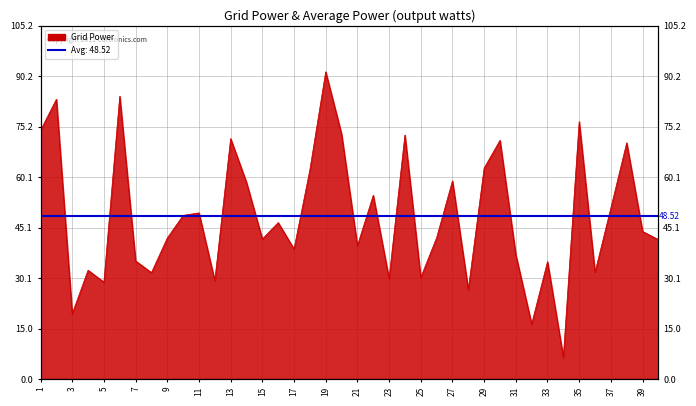

List the labels in order of value, largest first.

19, 6, 2, 35, 1, 20, 24, 13, 30, 38, 29, 18, 27, 14, 22, 37, 11, 10, 16, 39, 26, 9, 15, 40, 21, 17, 31, 7, 33, 4, 36, 8, 25, 23, 12, 5, 28, 3, 32, 34